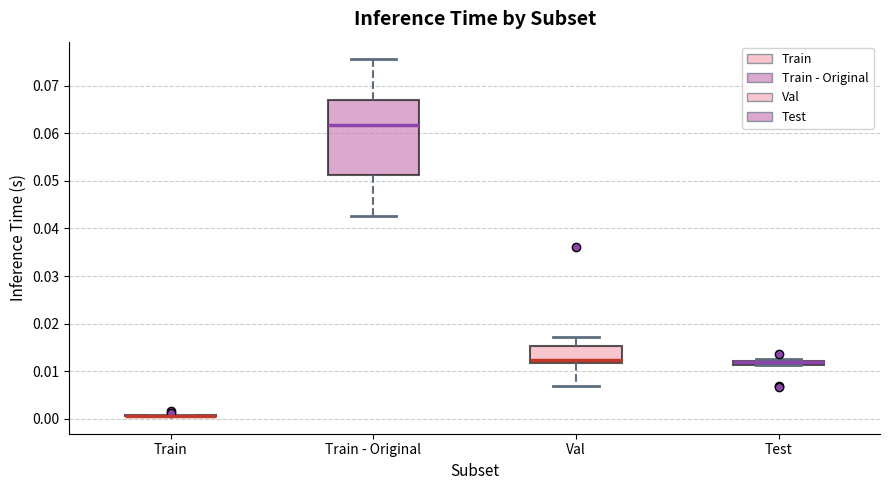

Where is the lower edge of the box for Test on the y-axis? The values are not printed on the chart, so give them approximately, as read against the axis.

0.011